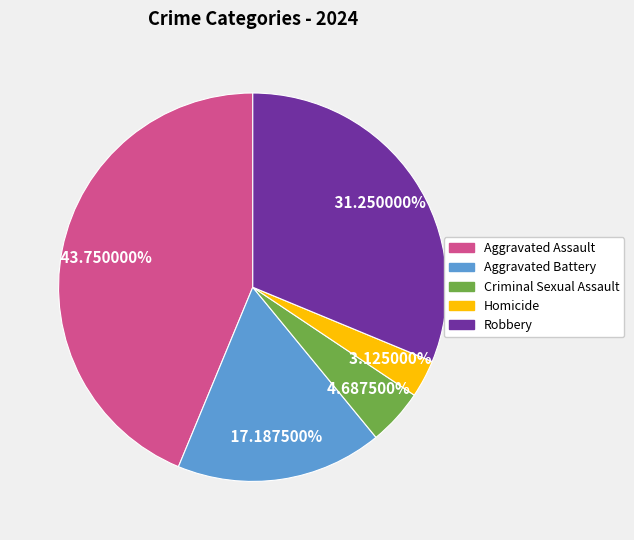

Rank the categories by value from highest to lowest.

Aggravated Assault, Robbery, Aggravated Battery, Criminal Sexual Assault, Homicide